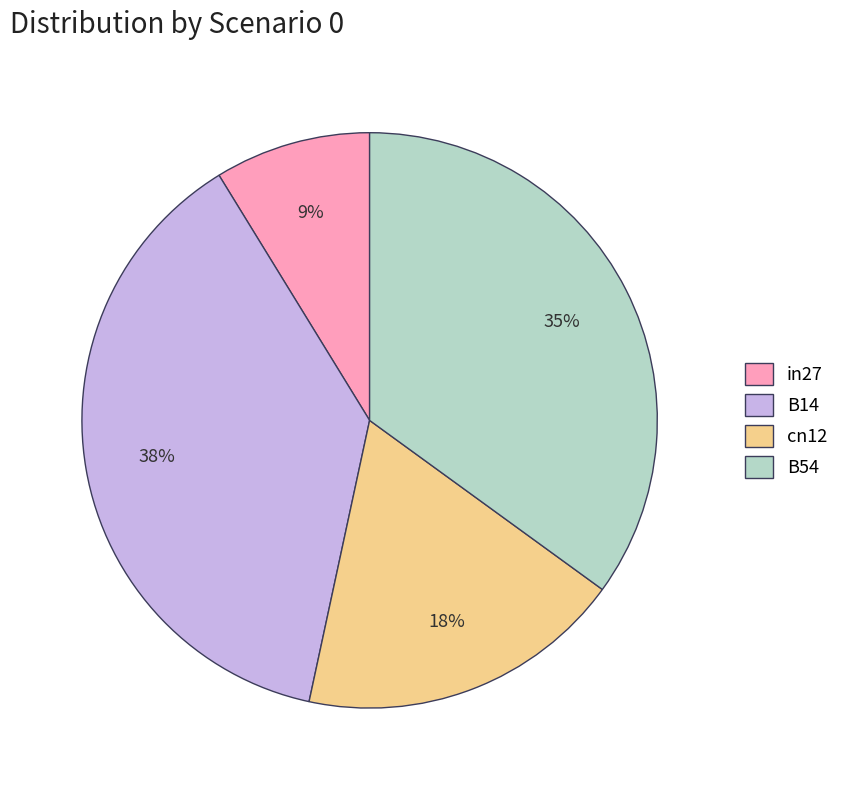

True or false: in27 accounts for 9% of the total.

True